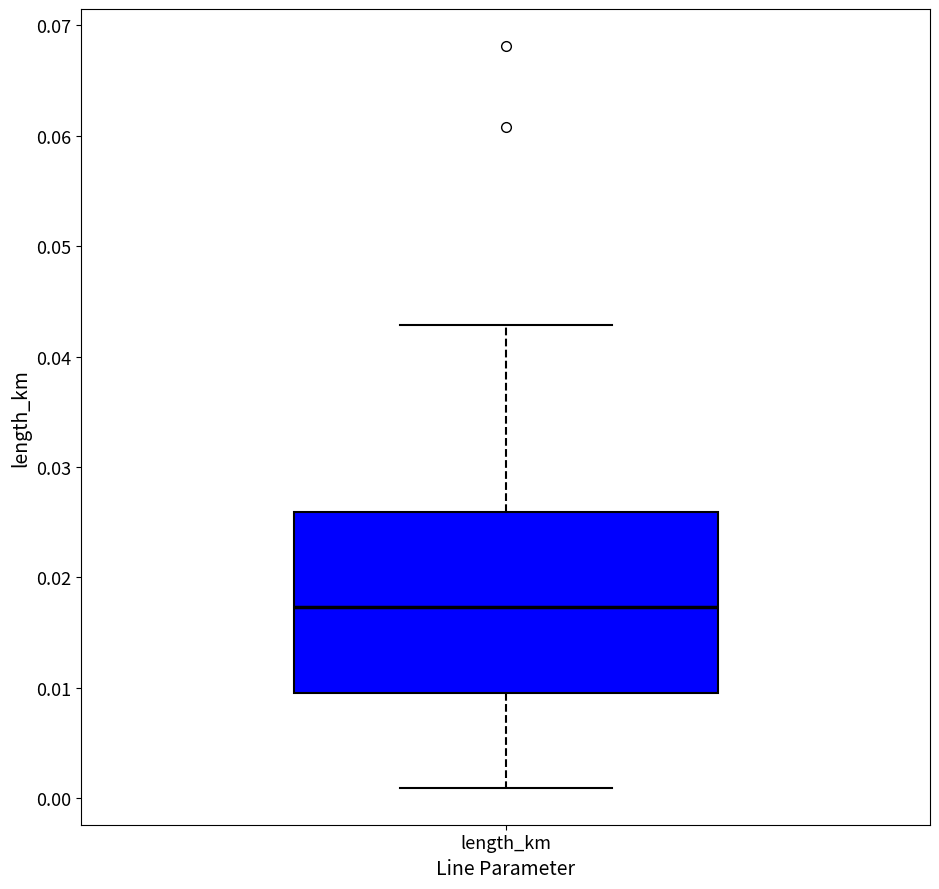

Read this box plot against the y-axis: the position of the median line, the range covered by the box, and the ends of both whiskers. The values are not printed on the chart, so give them approximately, as read against the axis.

median 0.017, box 0.010 to 0.026, whiskers 0.001 to 0.043